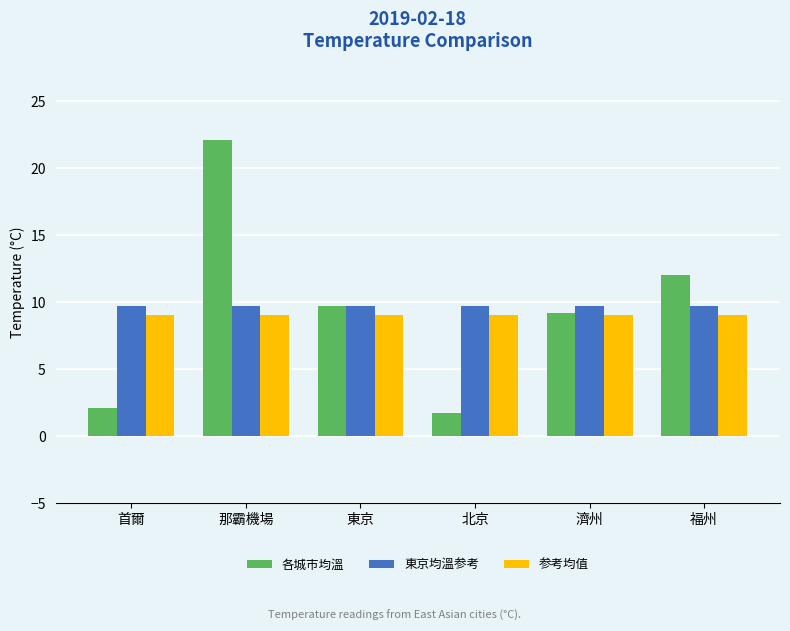

List the labels in order of 各城市均溫 value, smallest first.

北京, 首爾, 濟州, 東京, 福州, 那霸機場